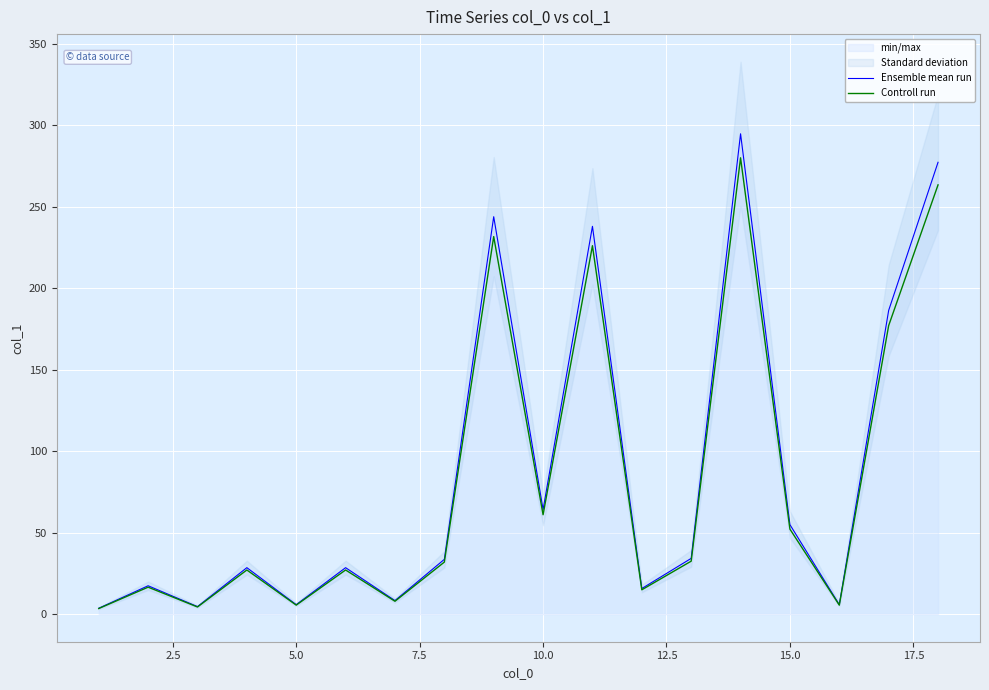

At how many categories does at least one series exceed 62?

6